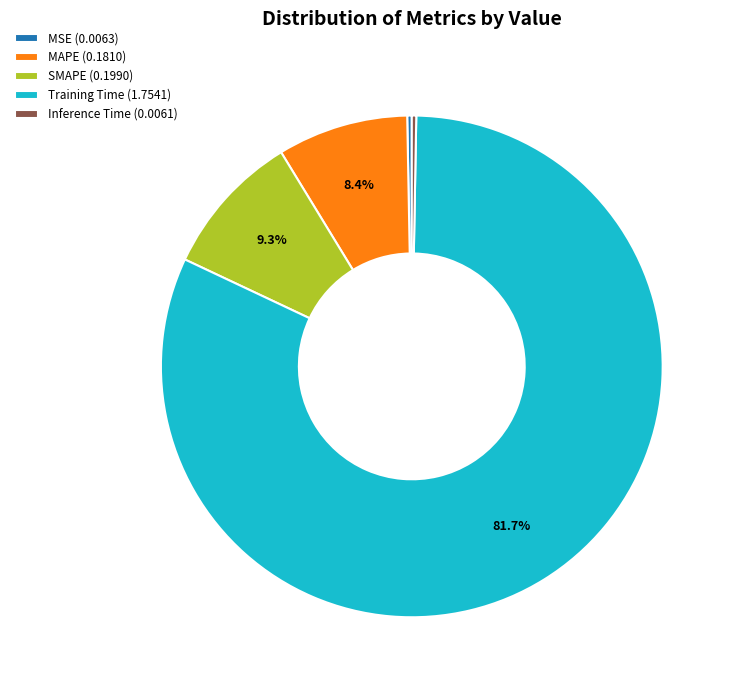

What percentage is the MAPE slice, to the nearest percent?

8%